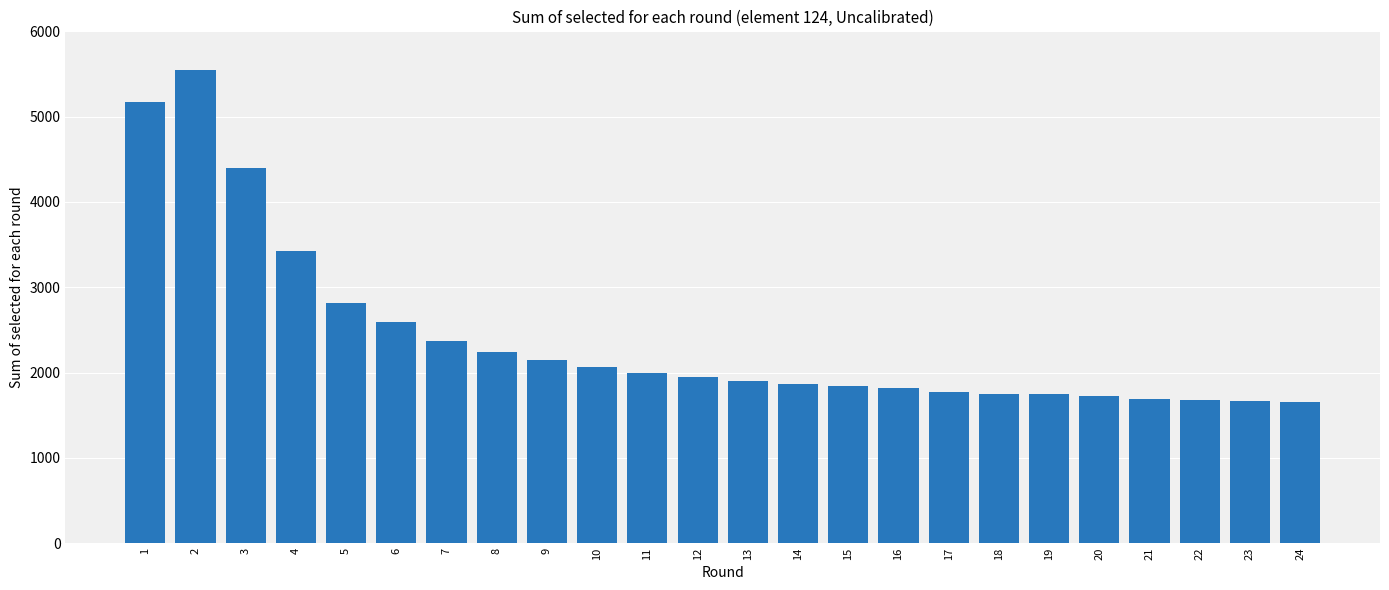

The value at 6 is 3938. True or false?

False